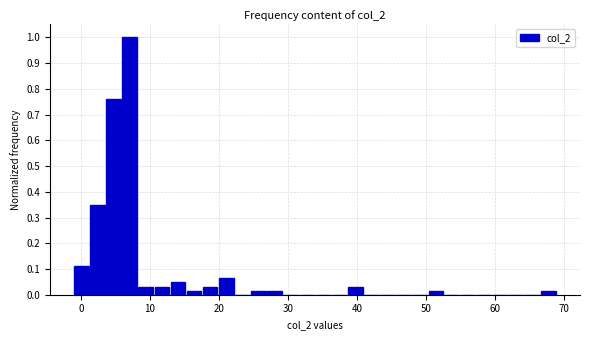

Around what value on the x-axis is the tallest bar? Give the approximate position of its centre, as read against the axis.

7